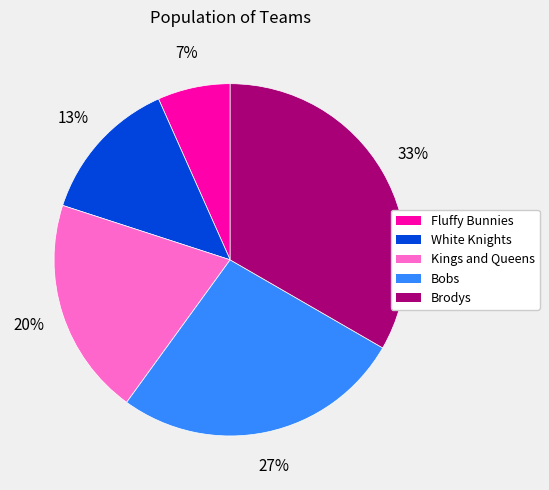

To the nearest percent, what is the average slice percentage?

20%